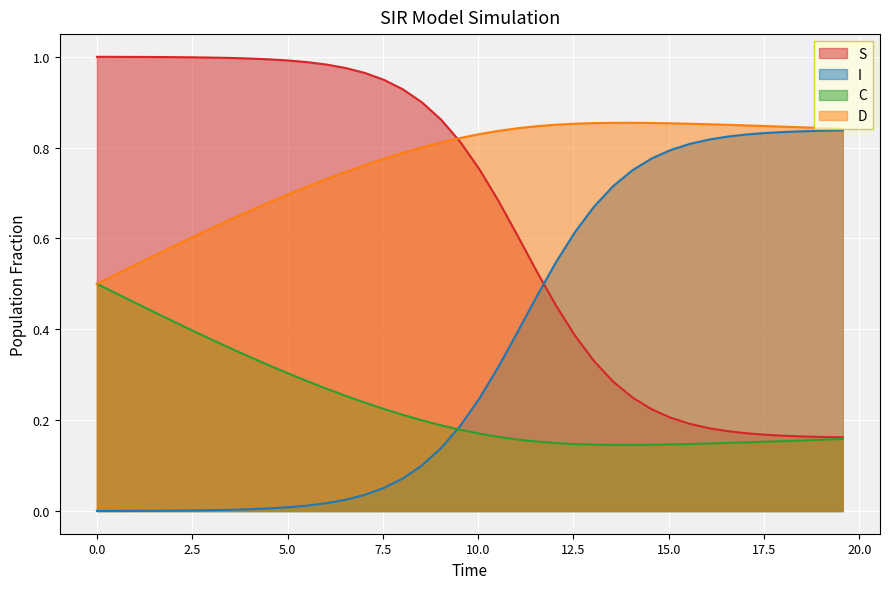

At how many categories does at least one series exceed 0?

40